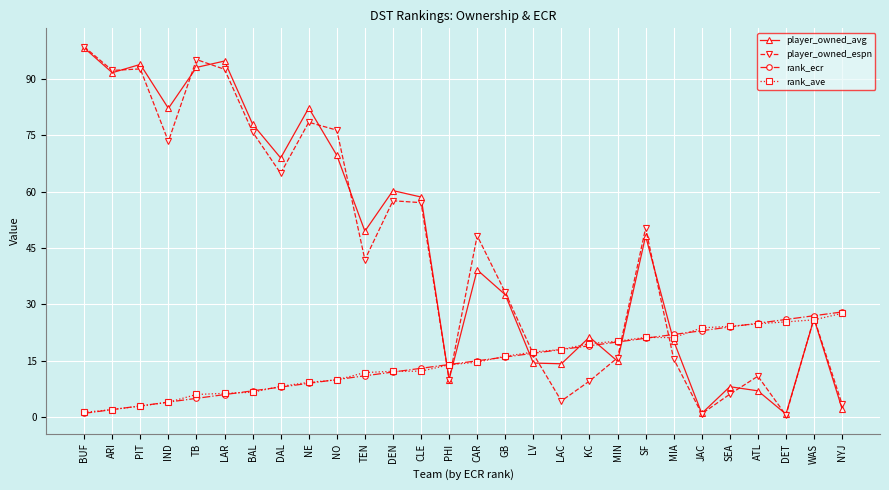

What is the total value across all series at TB?

199.3